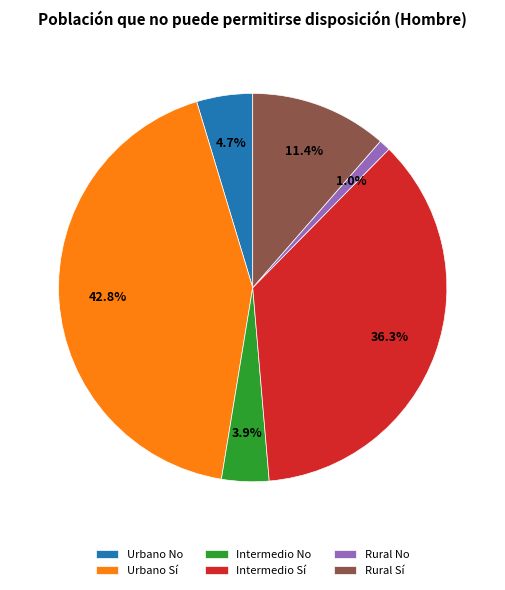

To the nearest percent, what percentage of the pie is Urbano Sí?

43%